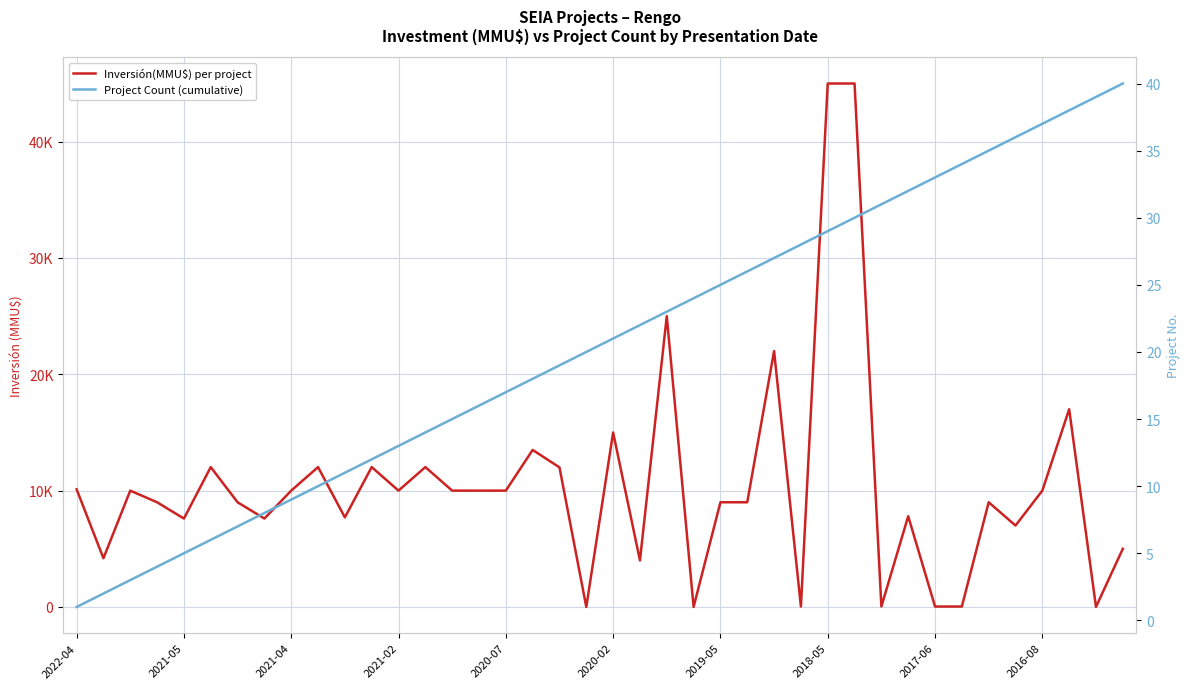

What are all the series names shown in the legend?

Inversión(MMU$) per project, Project Count (cumulative)